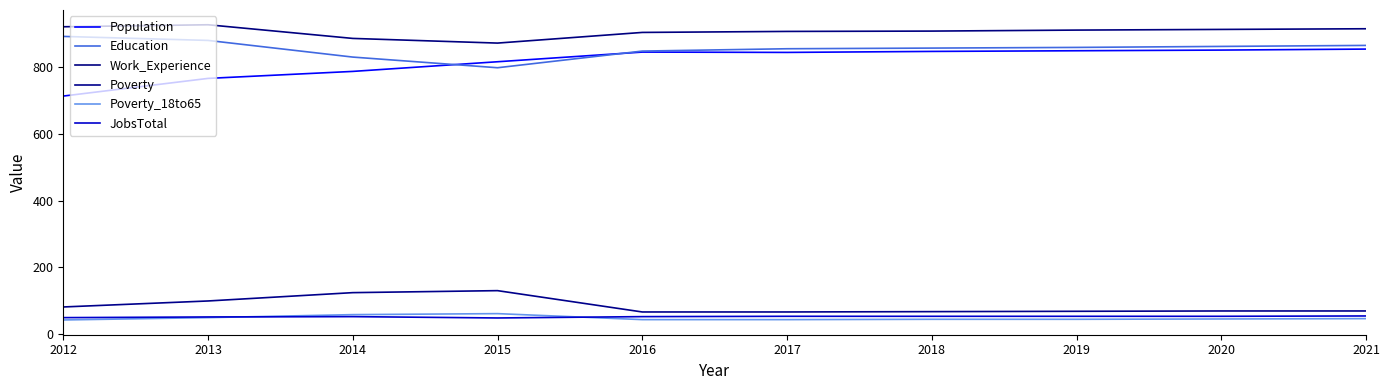

True or false: Population and Poverty intersect in this chart.

False